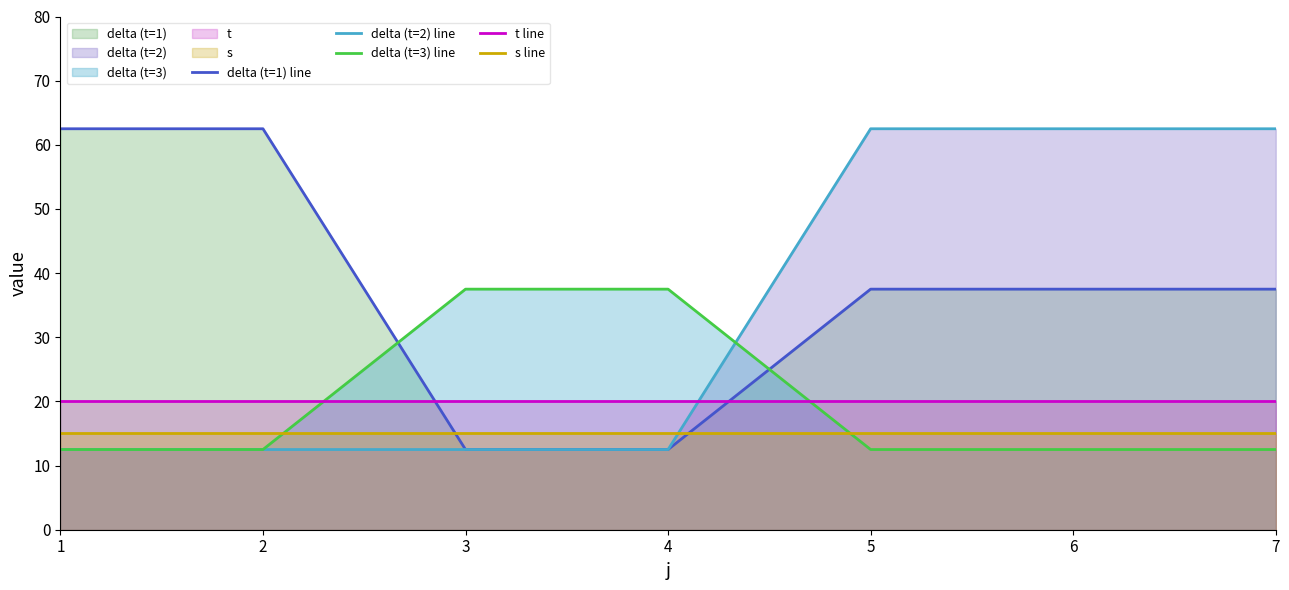

True or false: delta (t=1) line has more than 1 points higher than both neighbors.

False